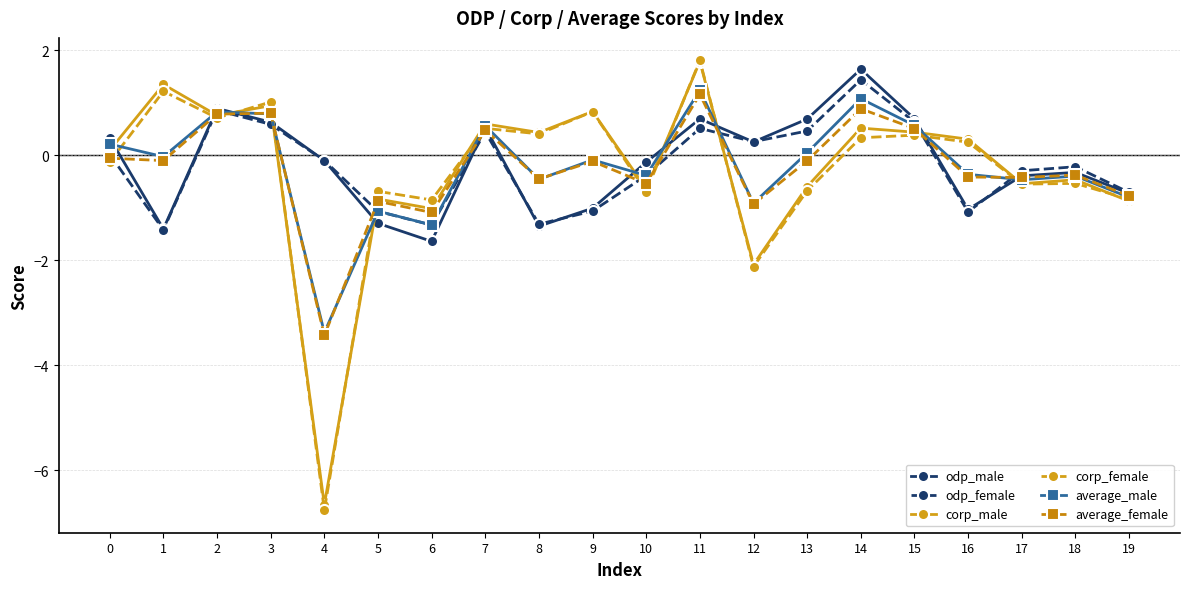

Count the number of categories in the chart.

20